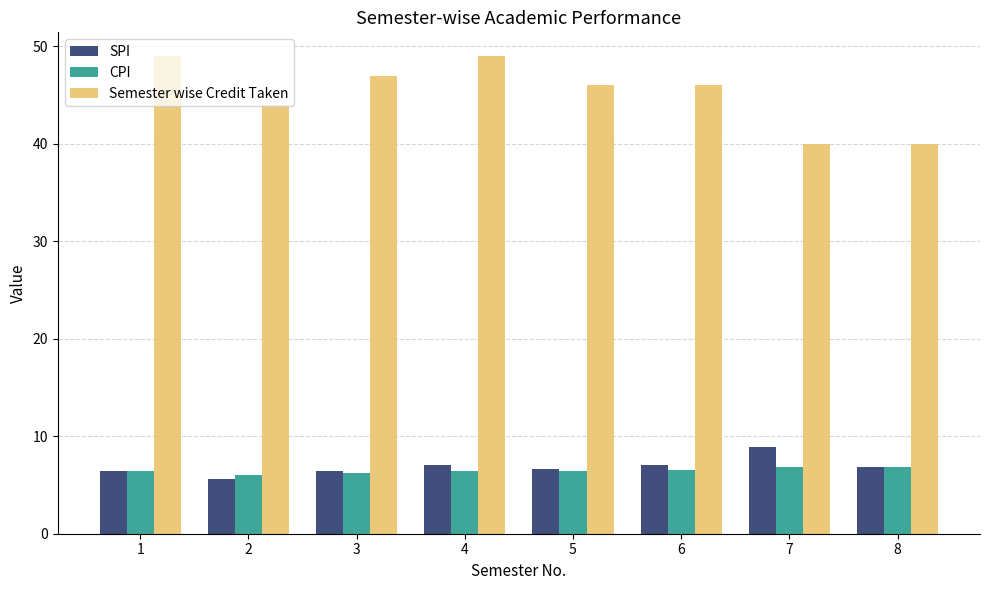

Rank the series by their maximum value, from highest to lowest.

Semester wise Credit Taken, SPI, CPI